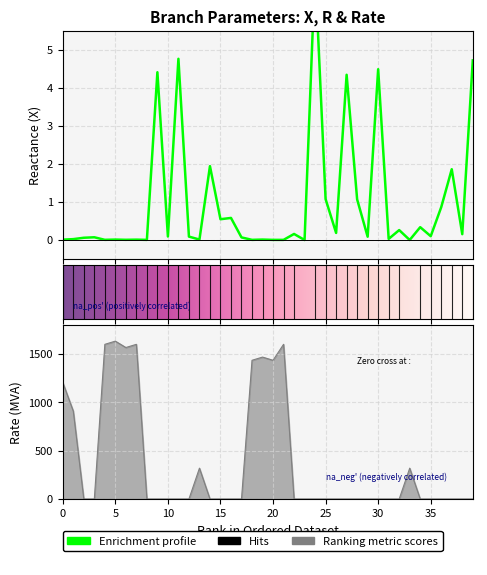

Does the chart display data point markers on the line(s)?

No